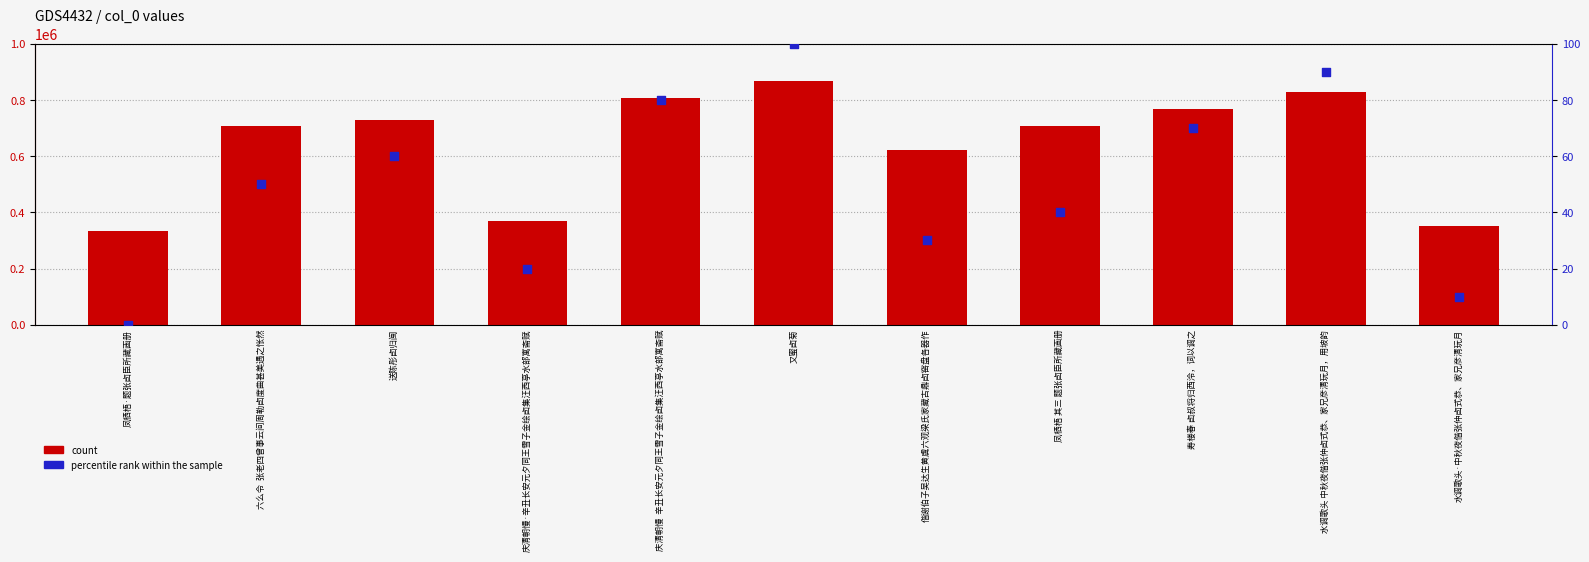

At which category is the sum across all series the highest?

又蜜卣菊